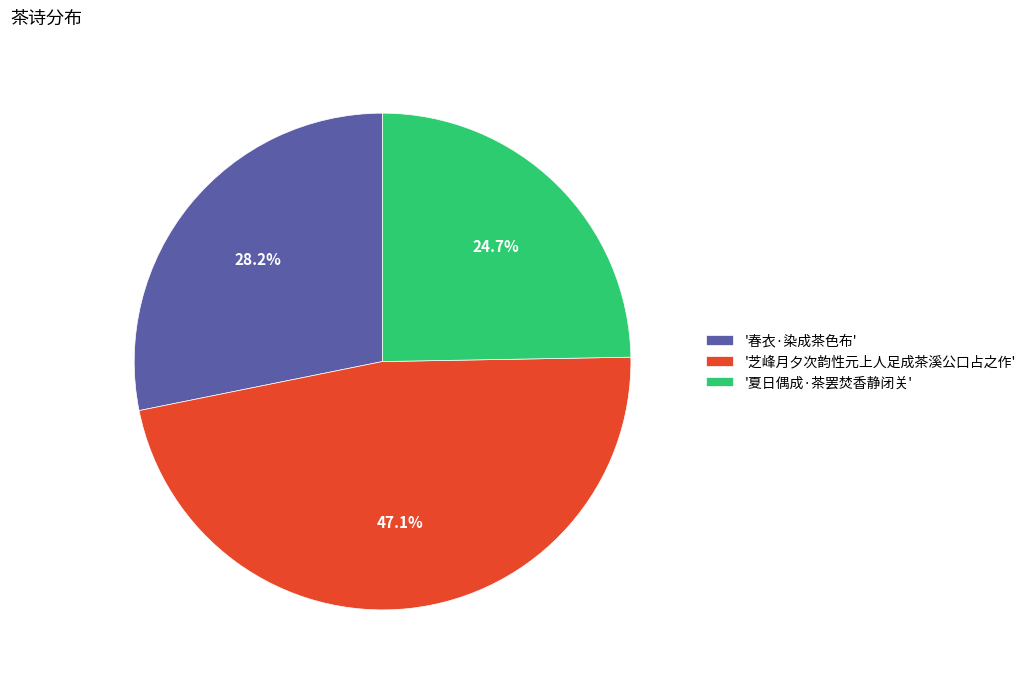

Combined, what portion of the pie is '芝峰月夕次韵性元上人足成茶溪公口占之作' and '春衣·染成茶色布'?

75.3%